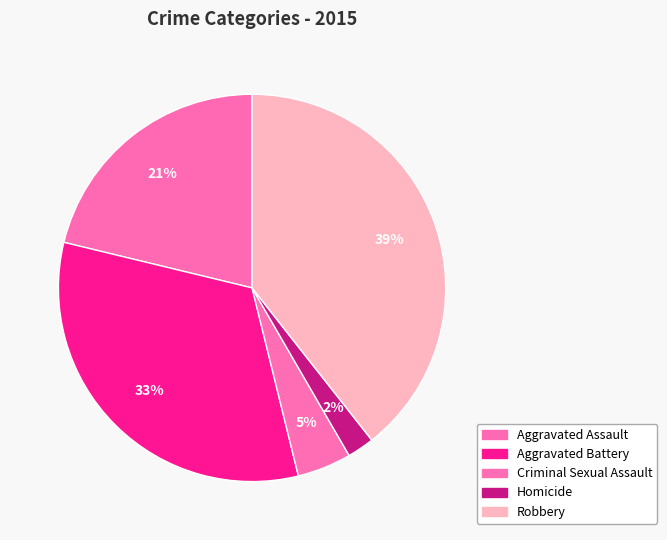

What percentage is the Aggravated Assault slice, to the nearest percent?

21%